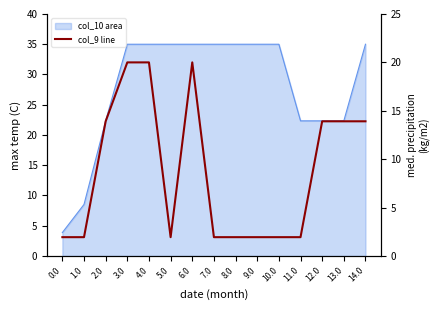

Where is the first local maximum for col_9 line?

6.0